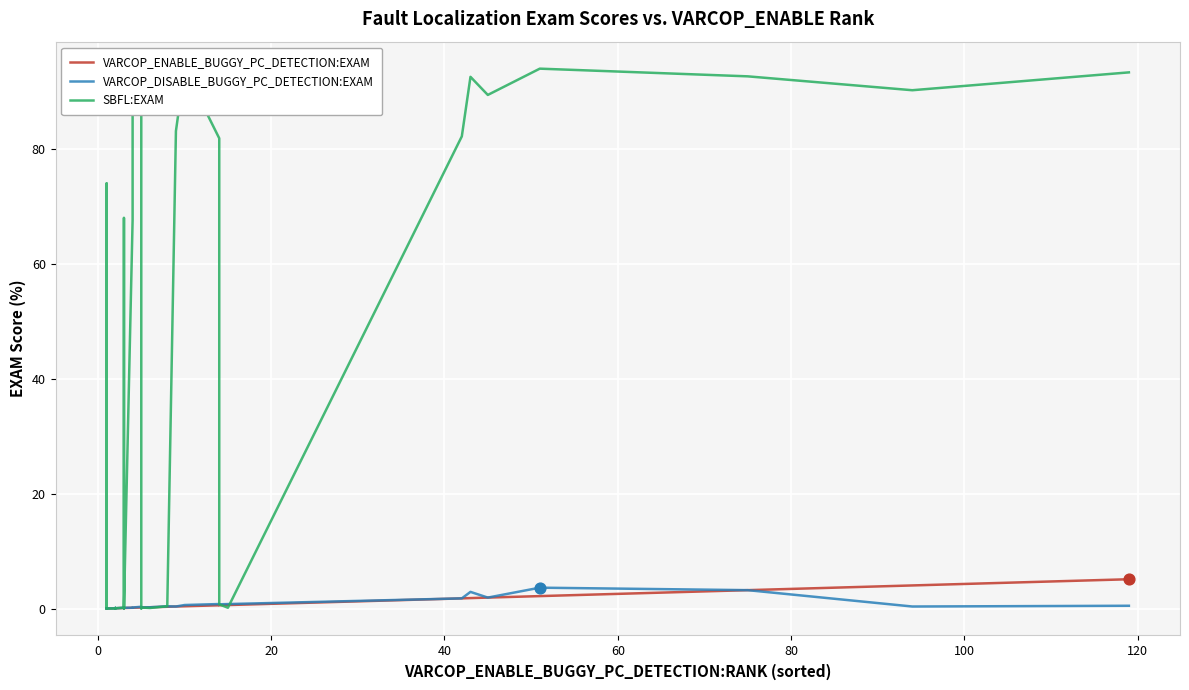

At how many categories does at least one series exceed 48?

16